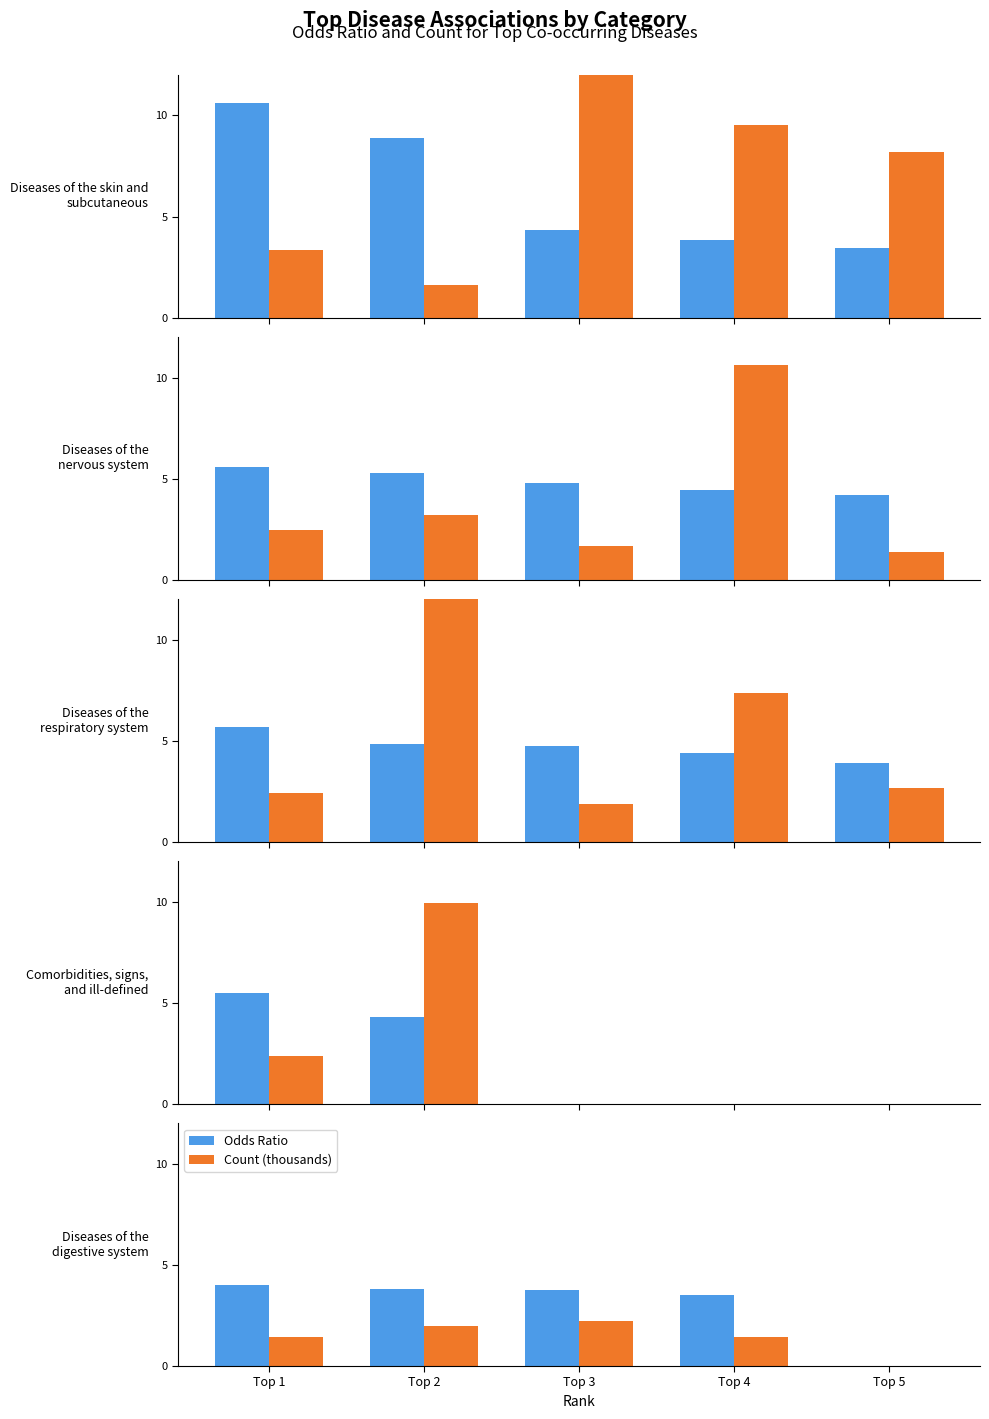

How many groups of bars are there?

5